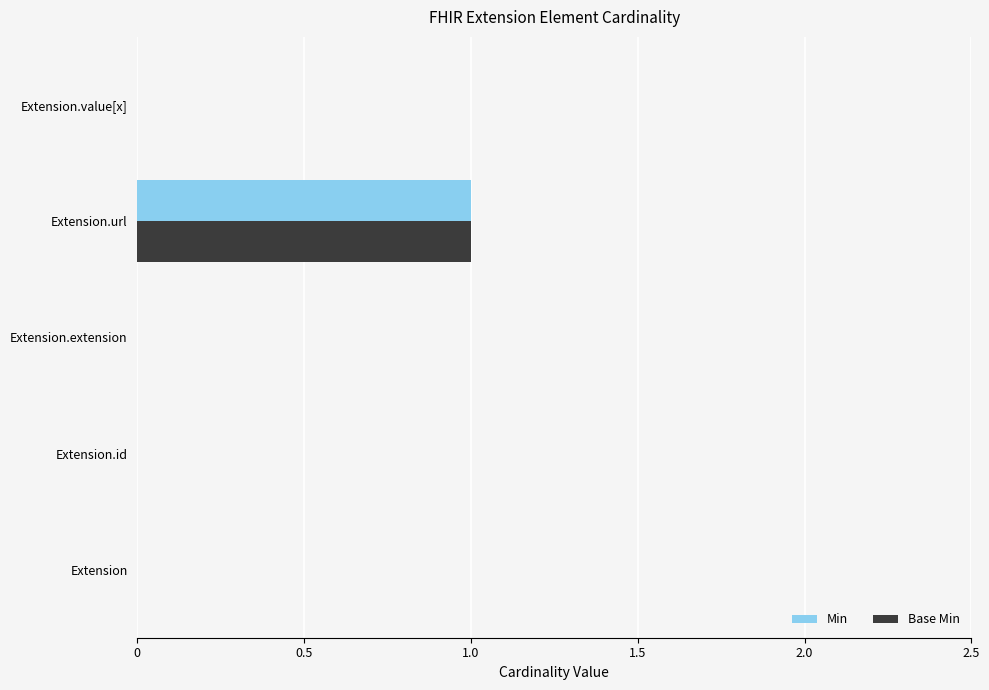

Is the value of Base Min at Extension.value[x] greater than the value of Min at Extension.url?

No